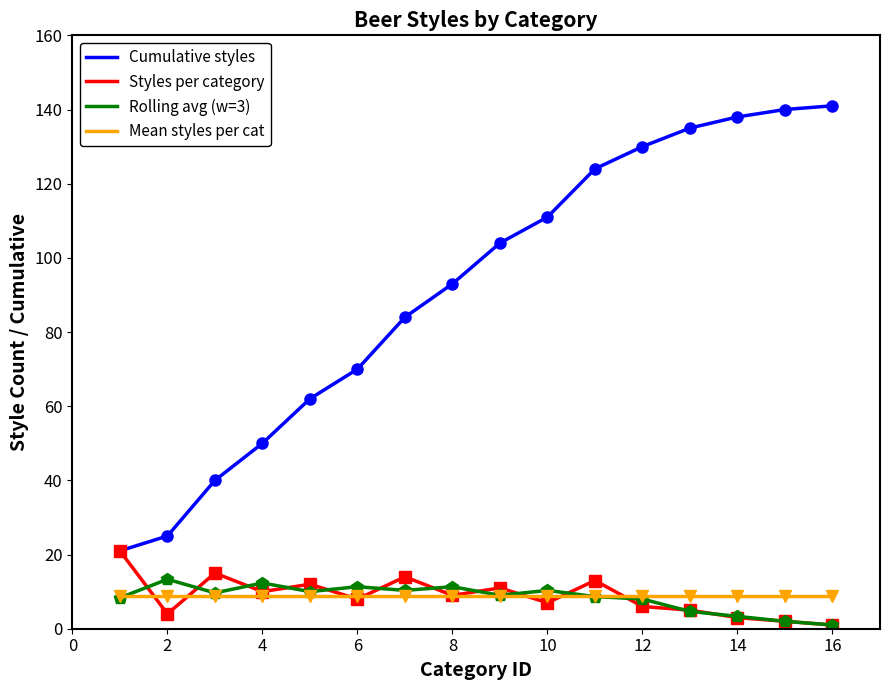

How many lines are shown in the chart?

4